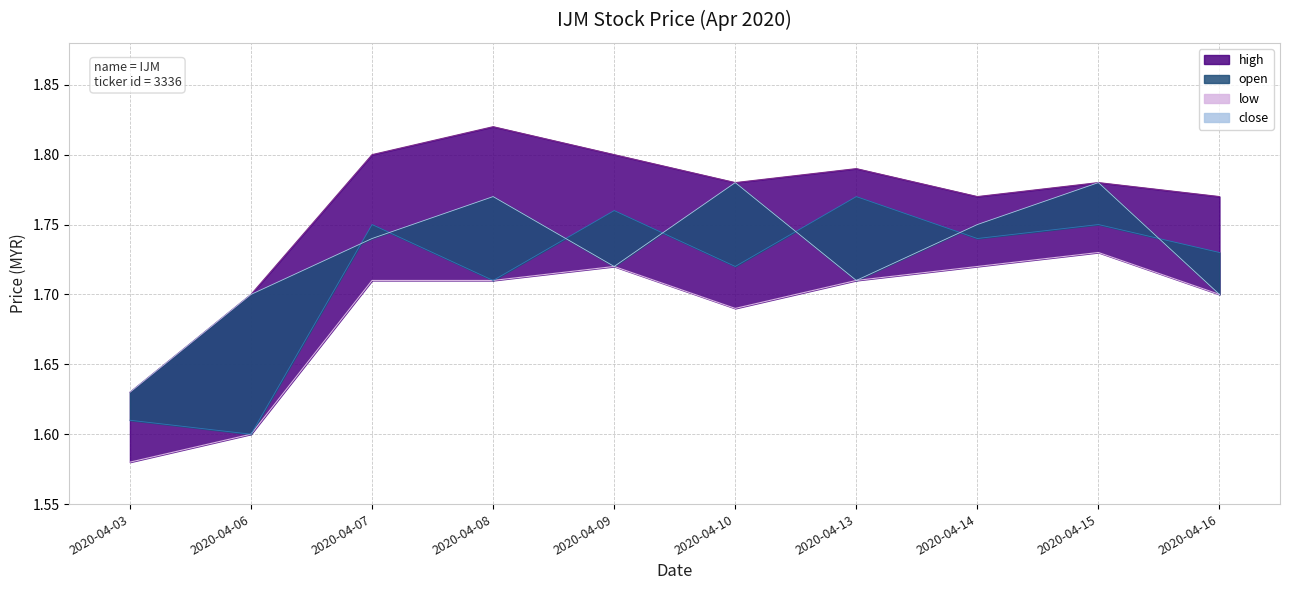

In close, how many points are higher than both neighbors (excluding endpoints)?

2